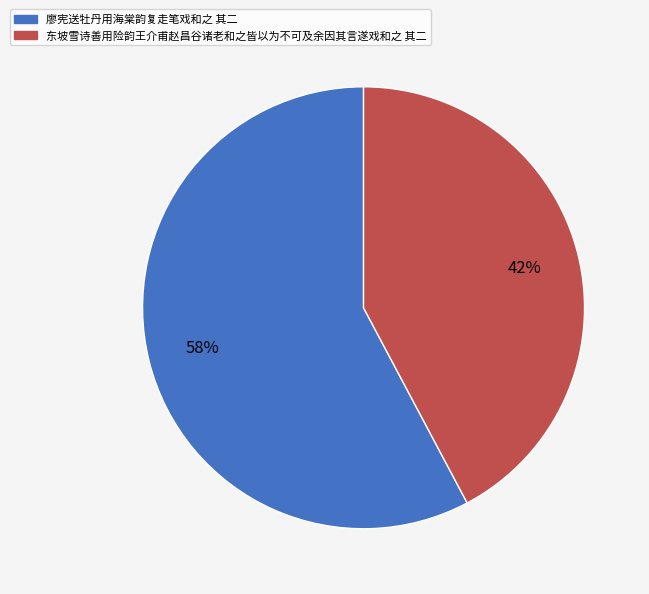

To the nearest percent, what is the average slice percentage?

50%